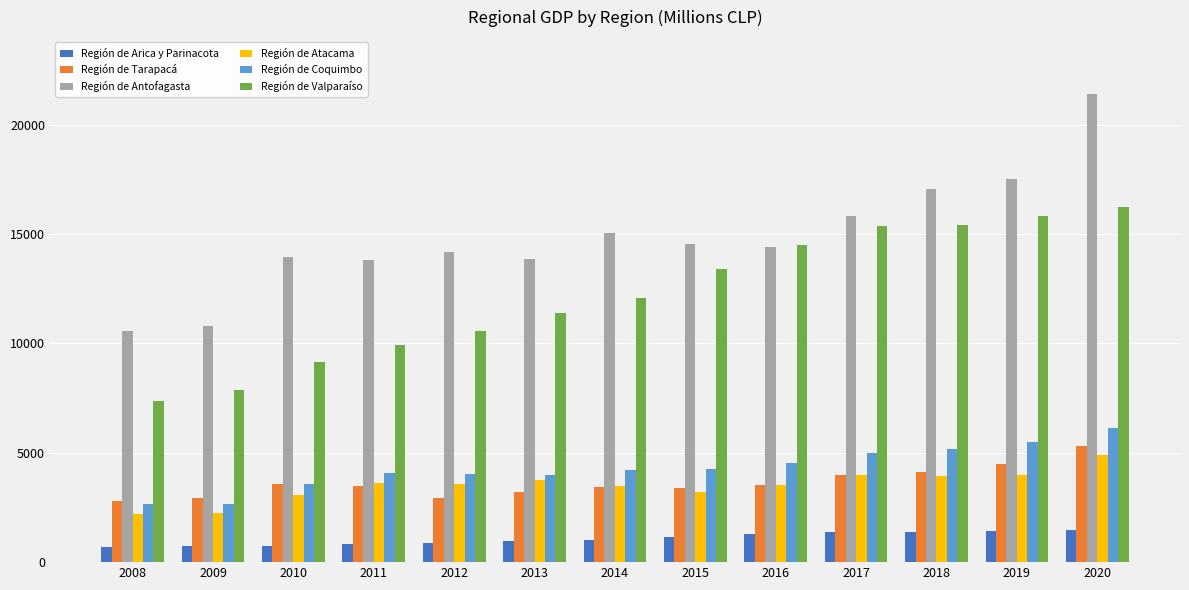

What is the greatest value displayed?

21390